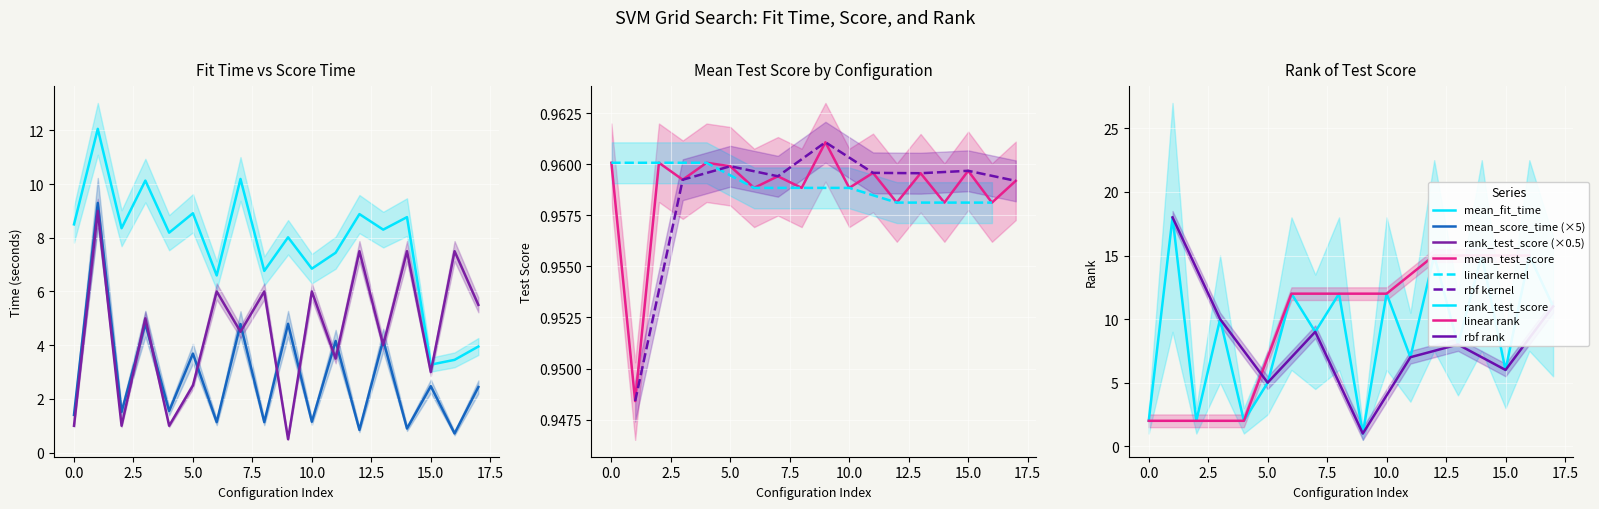

Does the chart display data point markers on the line(s)?

No